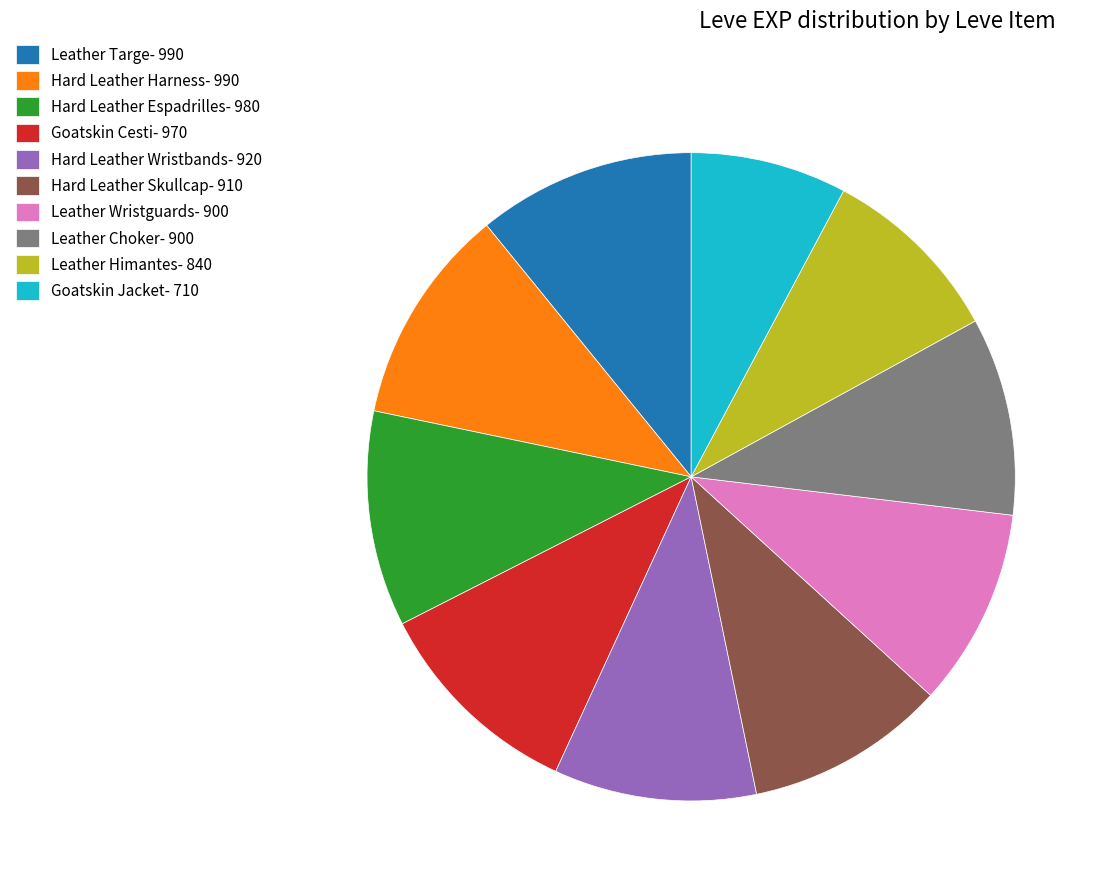

Is the sum of Hard Leather Wristbands- 920 and Leather Targe- 990 greater than half?

No